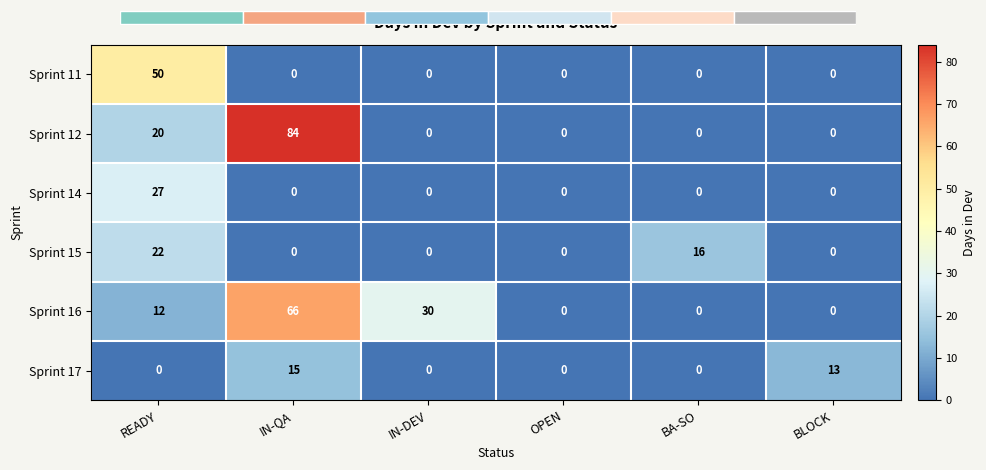

Which category has the highest value in the Sprint 16 series?

IN-QA